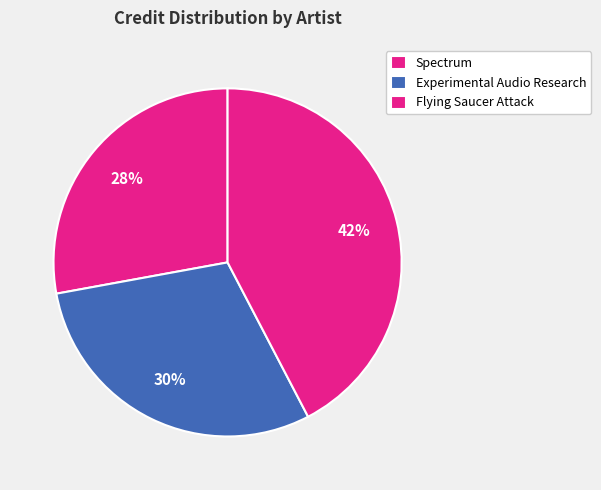

Does Experimental Audio Research represent more than half of the total?

No